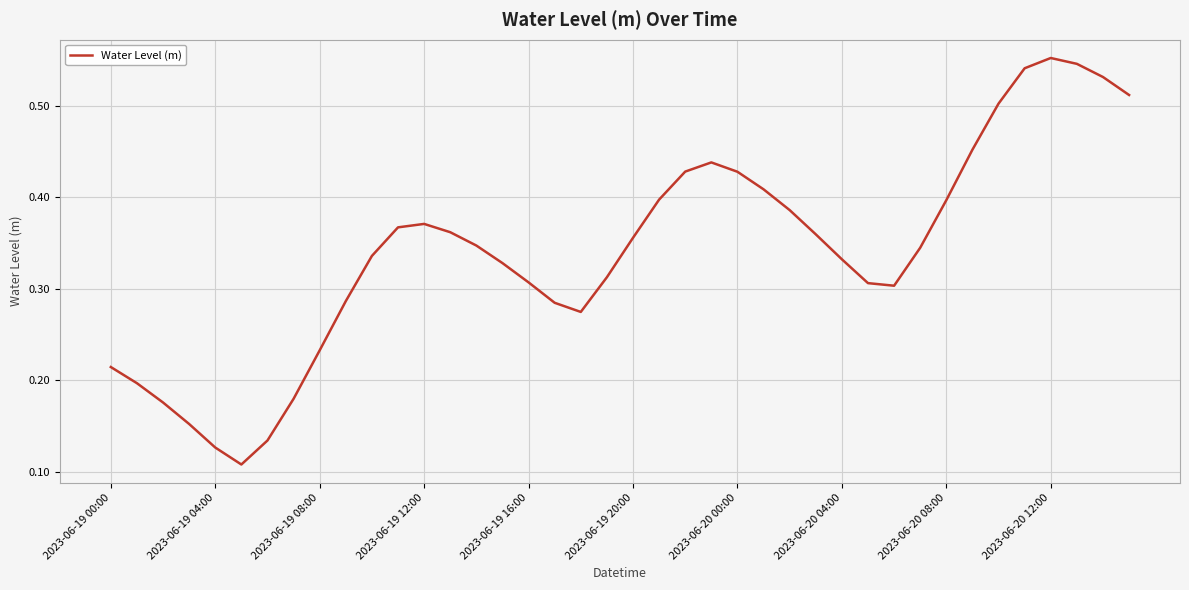

What is the label of the 26th point from the right?

14